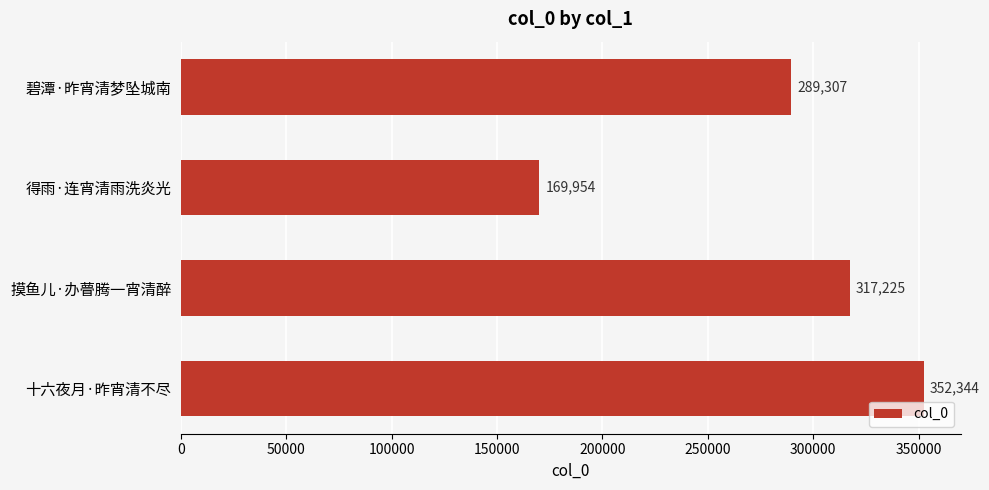

The value at 摸鱼儿·办瞢腾一宵清醉 is 139816. True or false?

False